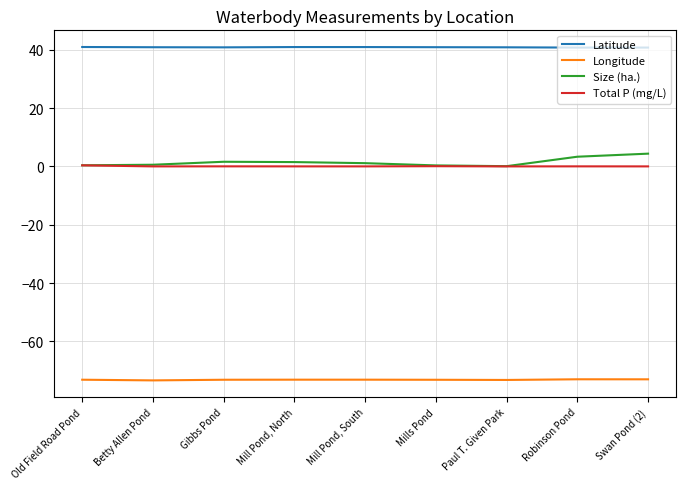

True or false: Size (ha.) has more than 0 interior local peaks.

True